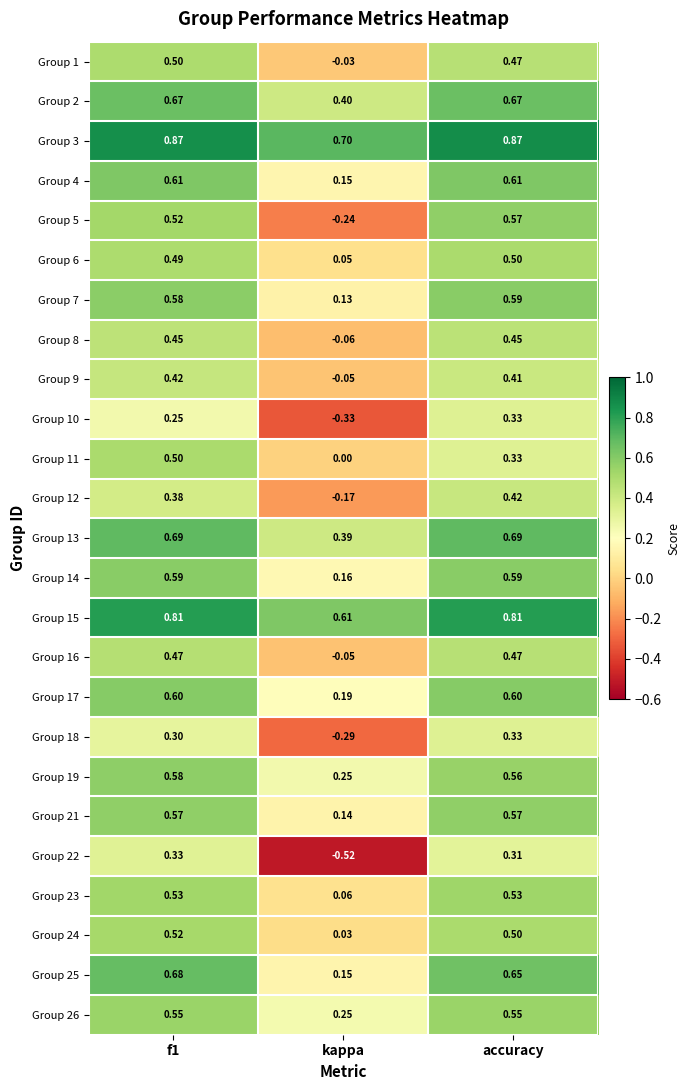

At how many categories does at least one series exceed 0?

3